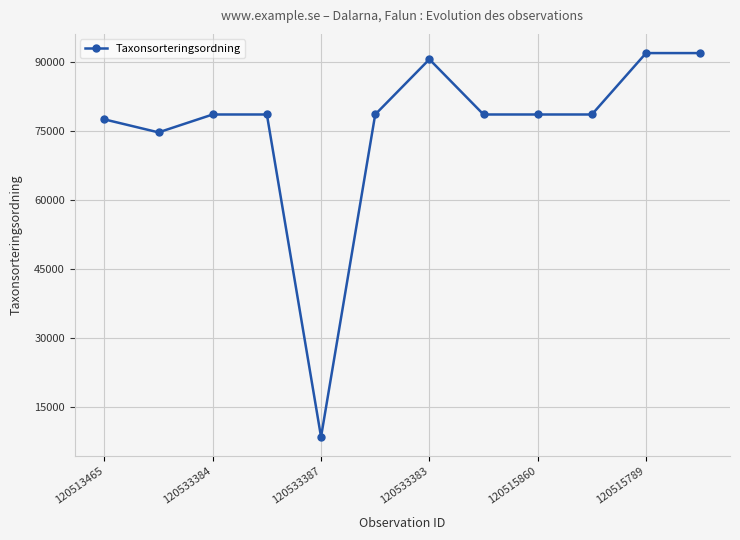

Reading left to right, list all the values displayed in this chart.

77531	74702	78594	78594	8432	78594	90605	78594	78594	78594	91955	91955